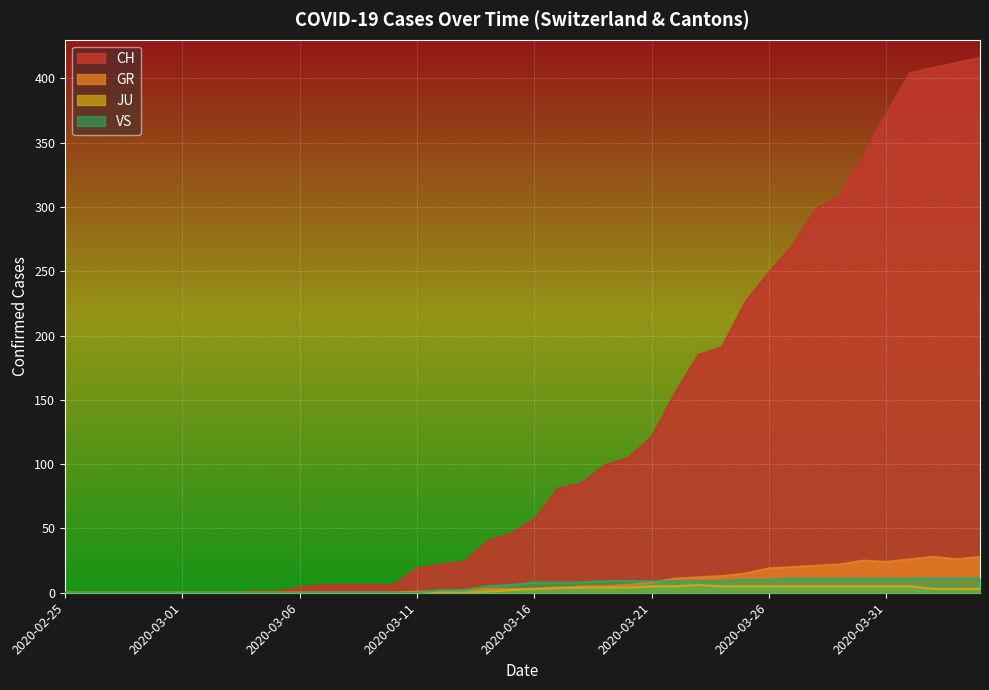

What is the sum of all CH values?

4963